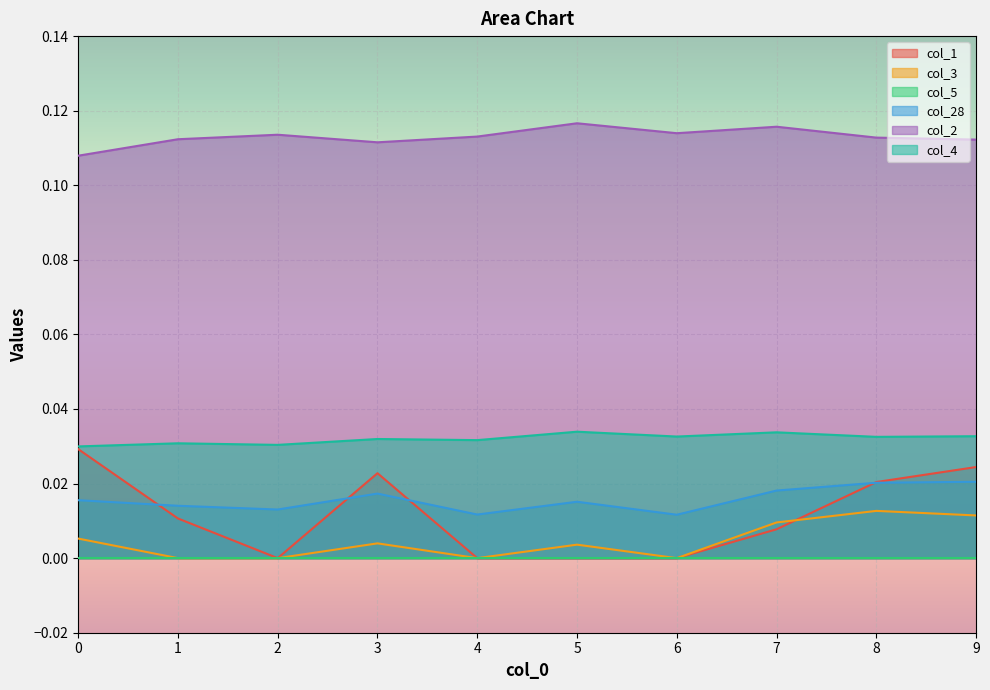

True or false: col_2 has a value of 0.2 at 8.

False